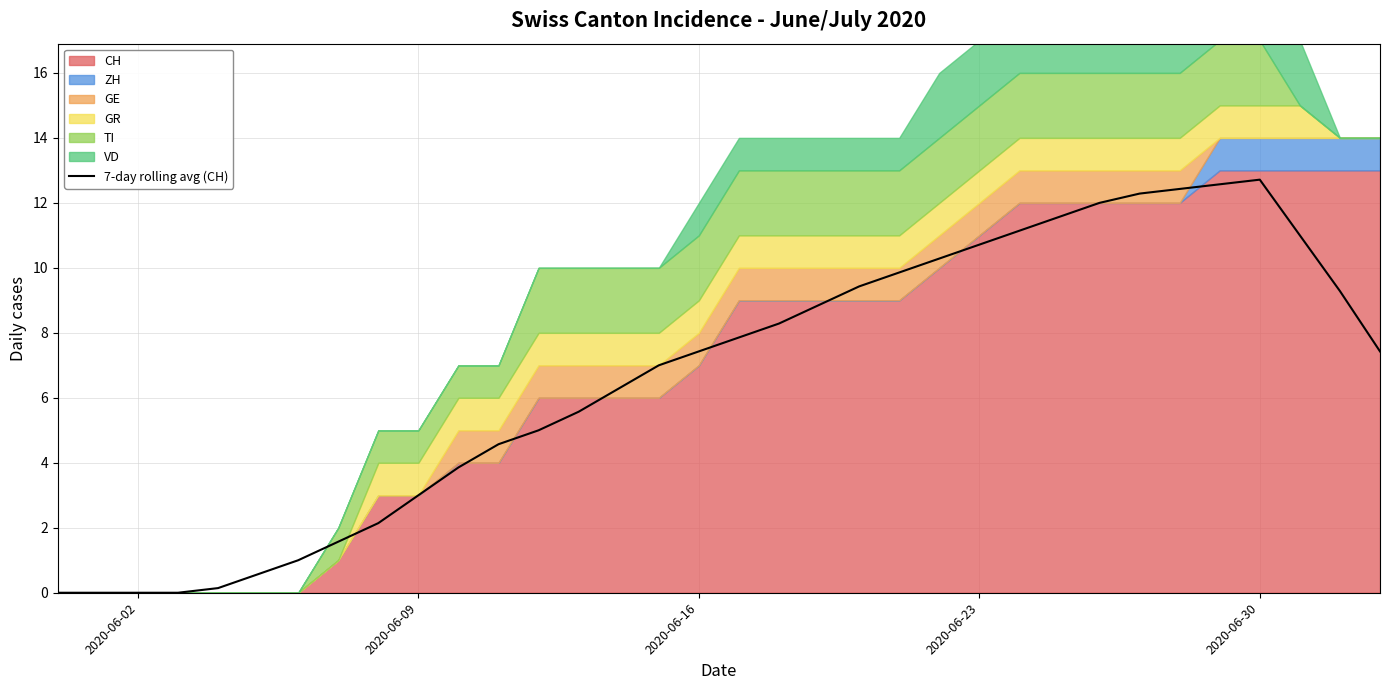

What is the average value?

6.6